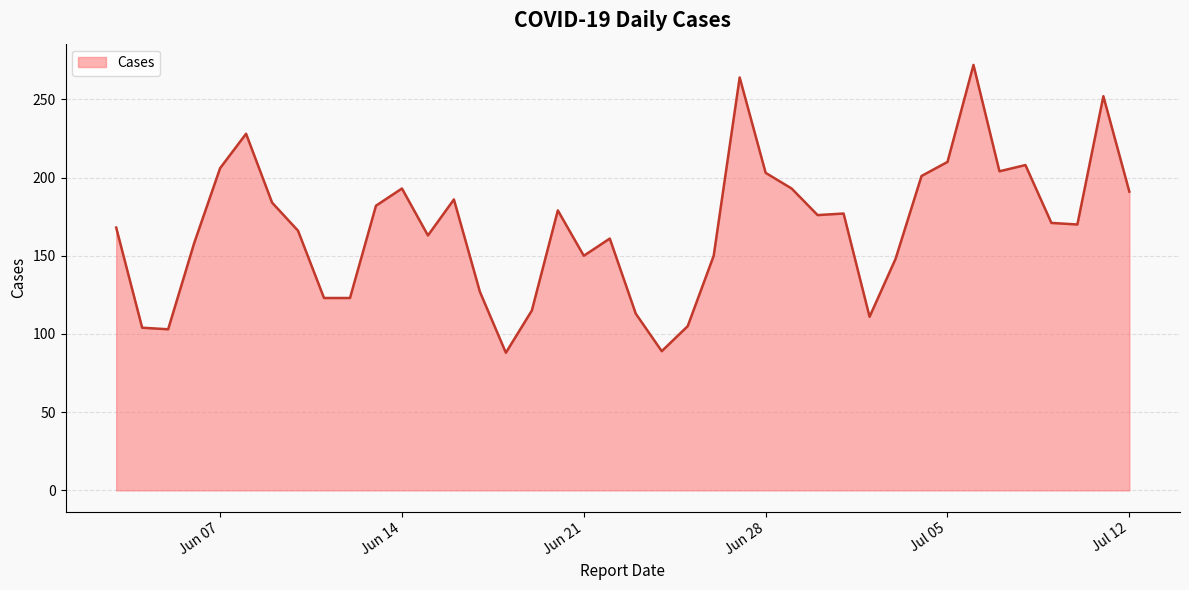

What is the minimum value shown in the chart?

88